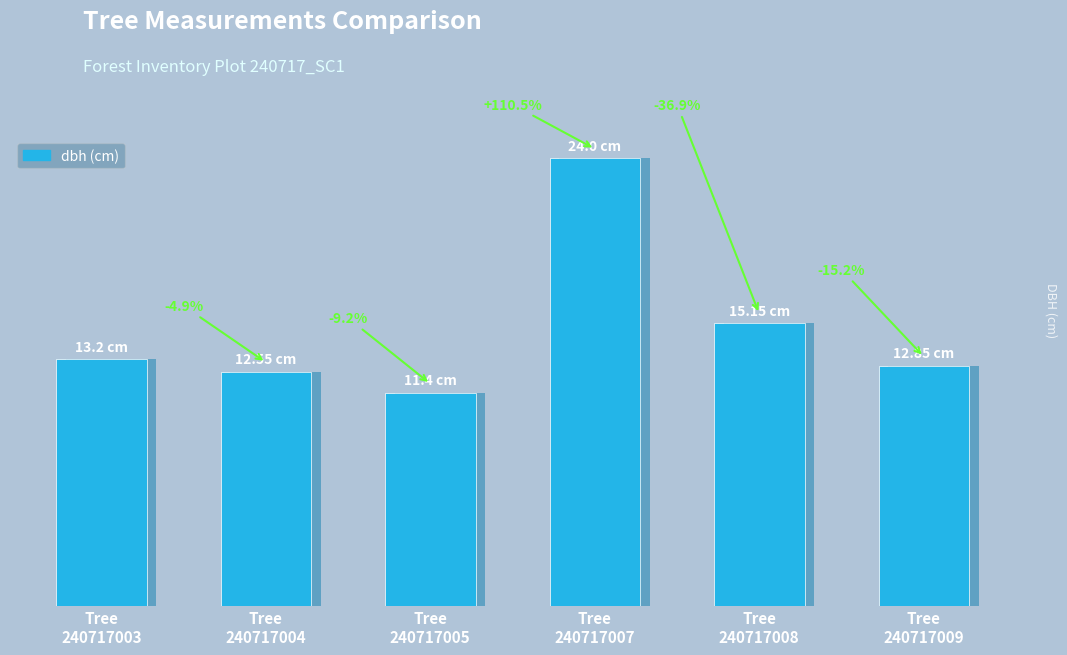

What is the difference between the maximum and minimum values?

12.6